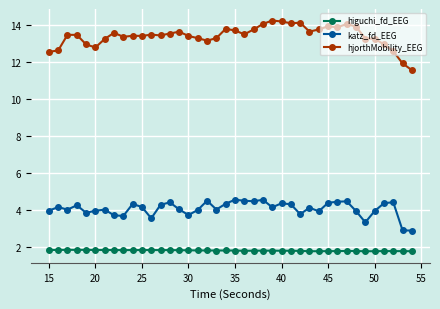

List the series in order of their peak value, highest first.

hjorthMobility_EEG, katz_fd_EEG, higuchi_fd_EEG